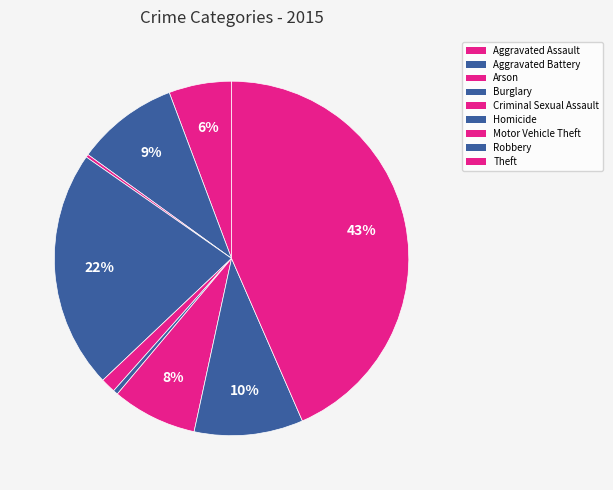

To the nearest percent, what percentage of the pie is Theft?

43%